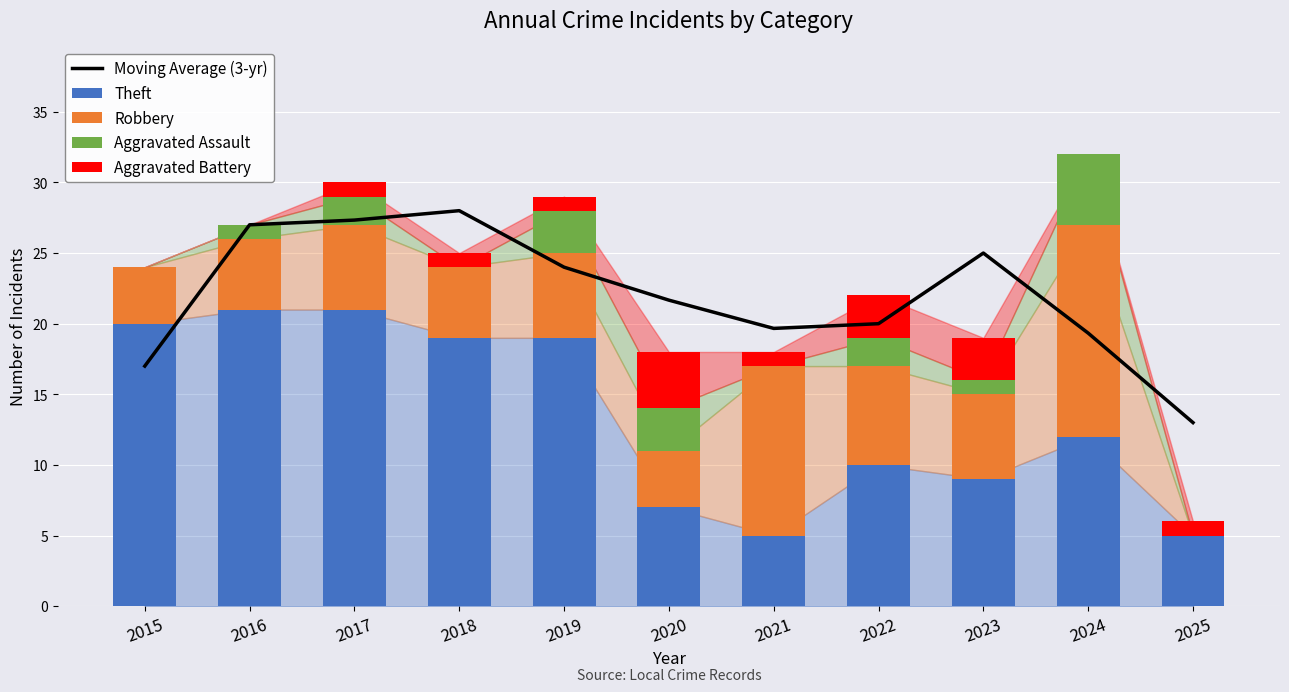

Which series has the largest total across all categories?

Moving Average (3-yr)